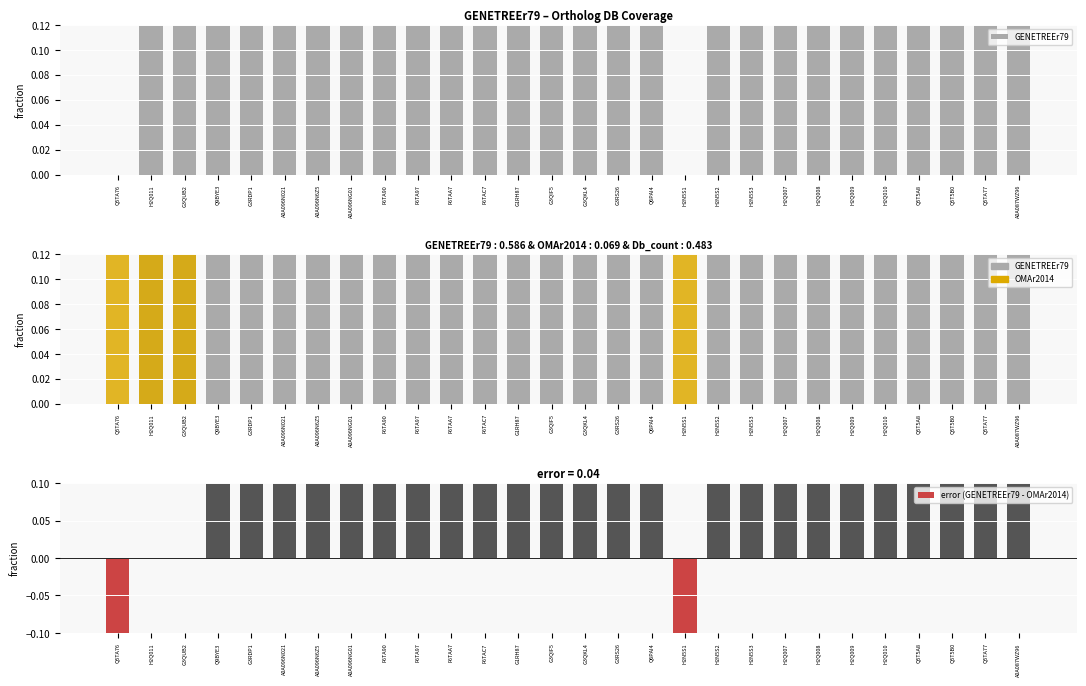

Reading left to right, transcribe all the data shown in this chart.

GENETREEr79: 0.0	0.5	0.5	0.5	0.5	0.5	0.5	0.5	0.5	0.5	0.5	0.5	0.5	0.5	0.5	0.5	0.5	0.0	0.5	0.5	0.5	0.5	0.5	0.5	0.5	0.5	0.5	0.5
OMAr2014: 0.5	0.5	0.5	0.0	0.0	0.0	0.0	0.0	0.0	0.0	0.0	0.0	0.0	0.0	0.0	0.0	0.0	0.5	0.0	0.0	0.0	0.0	0.0	0.0	0.0	0.0	0.0	0.0
error (GENETREEr79 - OMAr2014): -0.5	0.0	0.0	0.5	0.5	0.5	0.5	0.5	0.5	0.5	0.5	0.5	0.5	0.5	0.5	0.5	0.5	-0.5	0.5	0.5	0.5	0.5	0.5	0.5	0.5	0.5	0.5	0.5